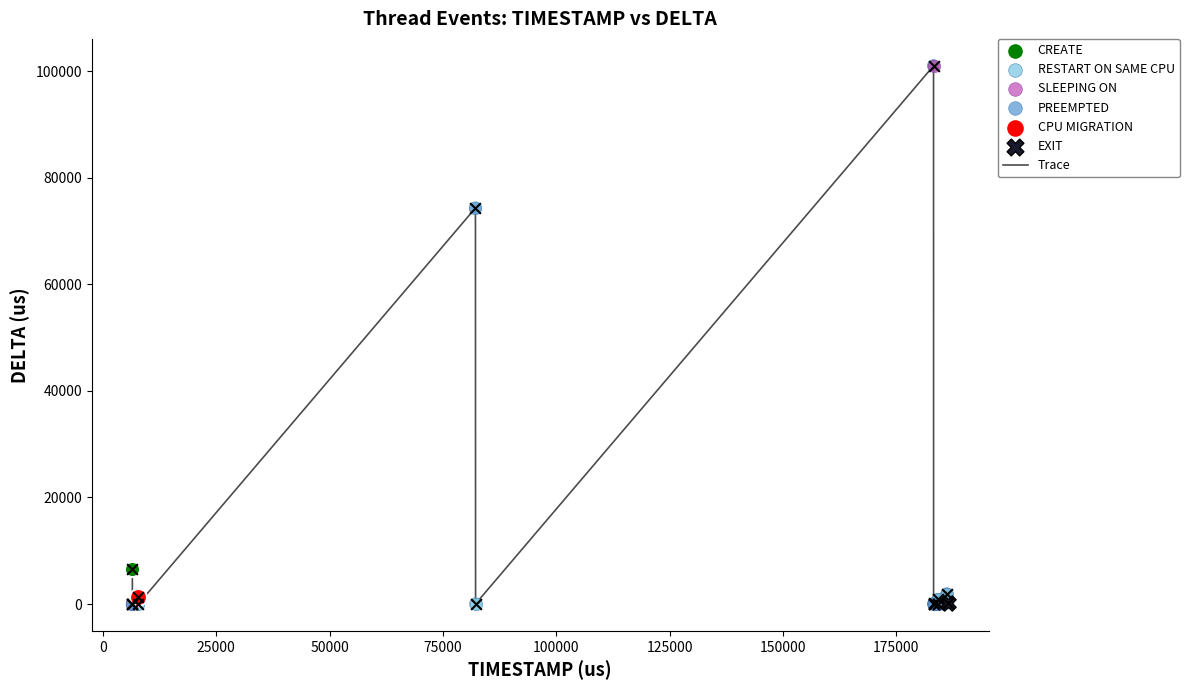

What is the difference between the maximum and minimum values?

101012